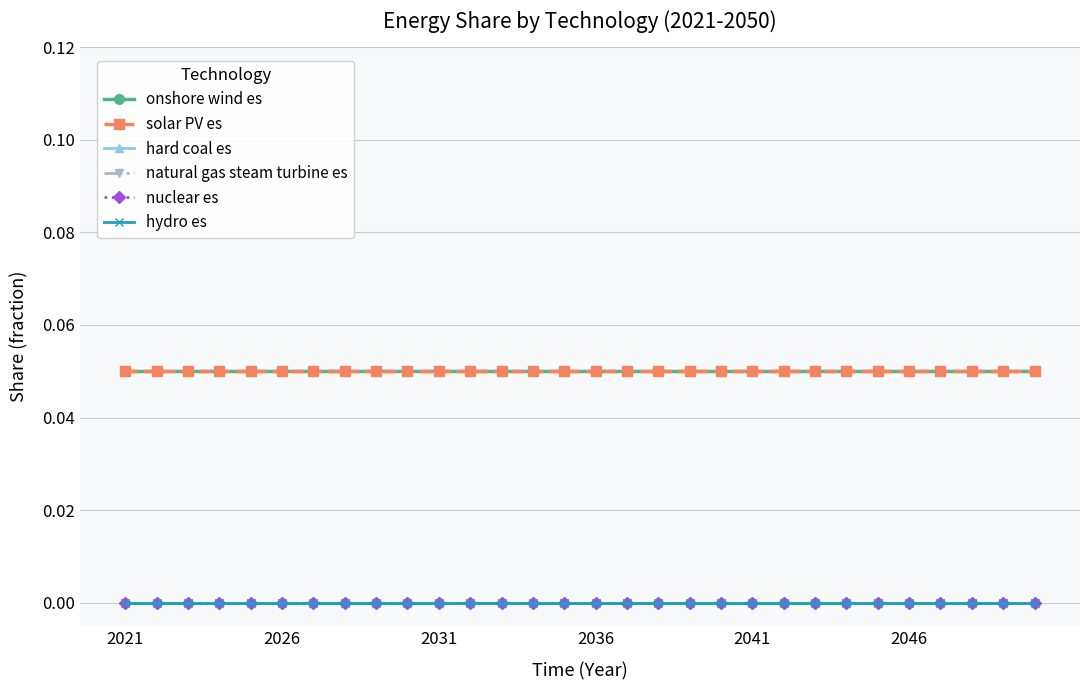

Reading left to right, list all the values displayed in this chart.

onshore wind es: 0.1	0.1	0.1	0.1	0.1	0.1	0.1	0.1	0.1	0.1	0.1	0.1	0.1	0.1	0.1	0.1	0.1	0.1	0.1	0.1	0.1	0.1	0.1	0.1	0.1	0.1	0.1	0.1	0.1	0.1
solar PV es: 0.1	0.1	0.1	0.1	0.1	0.1	0.1	0.1	0.1	0.1	0.1	0.1	0.1	0.1	0.1	0.1	0.1	0.1	0.1	0.1	0.1	0.1	0.1	0.1	0.1	0.1	0.1	0.1	0.1	0.1
hard coal es: 0.0	0.0	0.0	0.0	0.0	0.0	0.0	0.0	0.0	0.0	0.0	0.0	0.0	0.0	0.0	0.0	0.0	0.0	0.0	0.0	0.0	0.0	0.0	0.0	0.0	0.0	0.0	0.0	0.0	0.0
natural gas steam turbine es: 0.0	0.0	0.0	0.0	0.0	0.0	0.0	0.0	0.0	0.0	0.0	0.0	0.0	0.0	0.0	0.0	0.0	0.0	0.0	0.0	0.0	0.0	0.0	0.0	0.0	0.0	0.0	0.0	0.0	0.0
nuclear es: 0.0	0.0	0.0	0.0	0.0	0.0	0.0	0.0	0.0	0.0	0.0	0.0	0.0	0.0	0.0	0.0	0.0	0.0	0.0	0.0	0.0	0.0	0.0	0.0	0.0	0.0	0.0	0.0	0.0	0.0
hydro es: 0.0	0.0	0.0	0.0	0.0	0.0	0.0	0.0	0.0	0.0	0.0	0.0	0.0	0.0	0.0	0.0	0.0	0.0	0.0	0.0	0.0	0.0	0.0	0.0	0.0	0.0	0.0	0.0	0.0	0.0